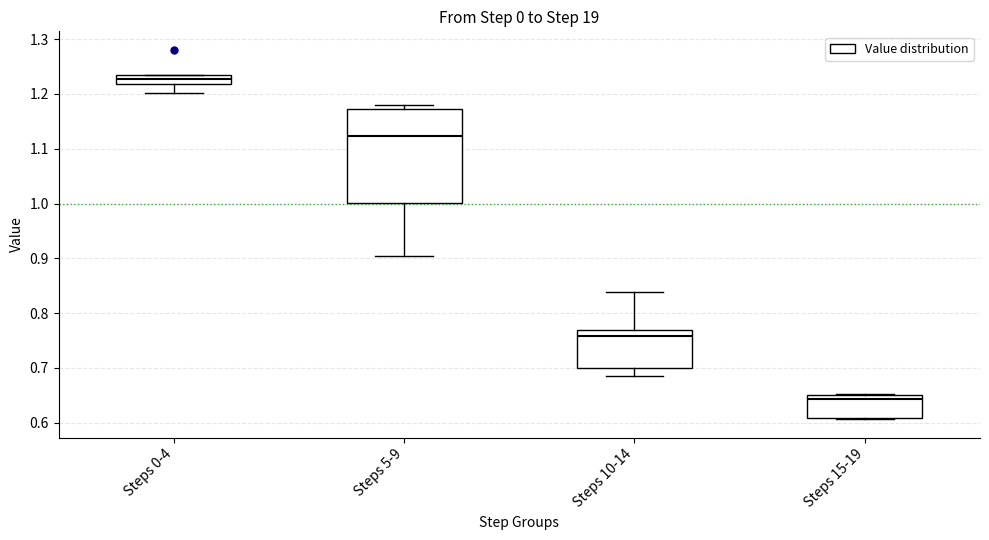

Which box's median line is the lowest?

Steps 15-19